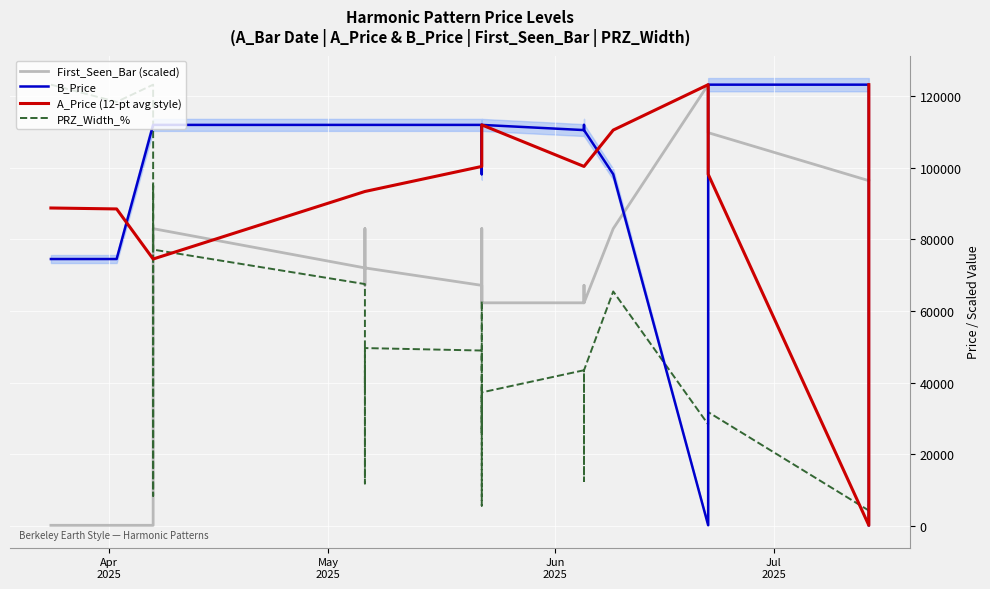

True or false: PRZ_Width_% and A_Price (12-pt avg style) intersect in this chart.

True